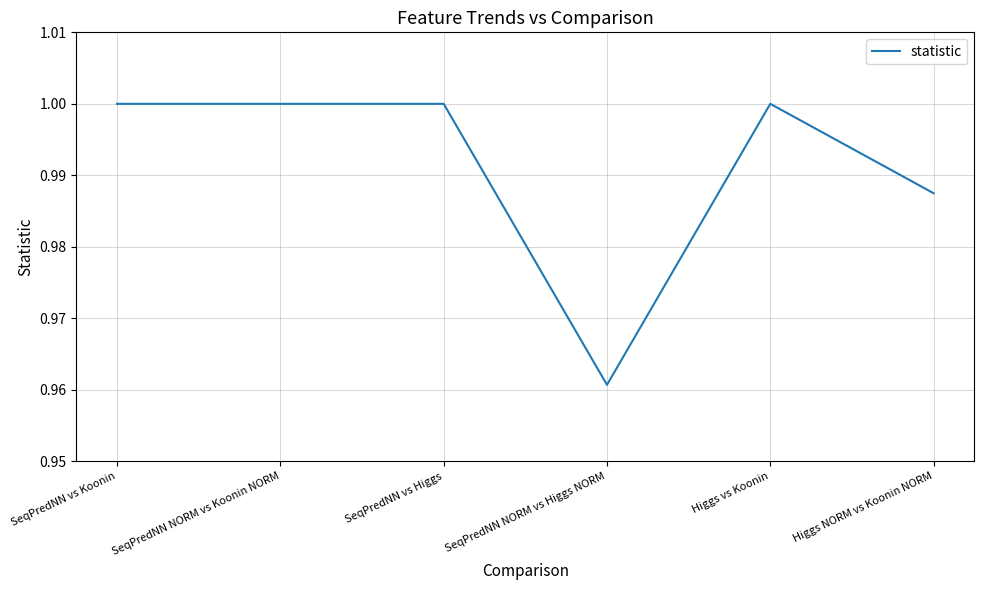

Count the values in the range 0 to 1.

6